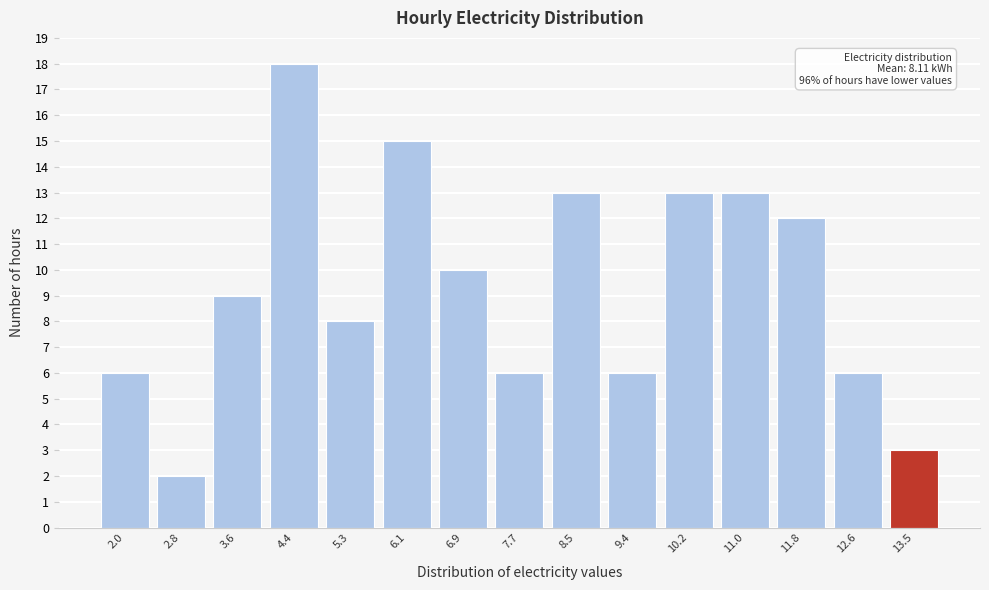

Reading right to left, list all the values displayed in this chart.

3	6	12	13	13	6	13	6	10	15	8	18	9	2	6